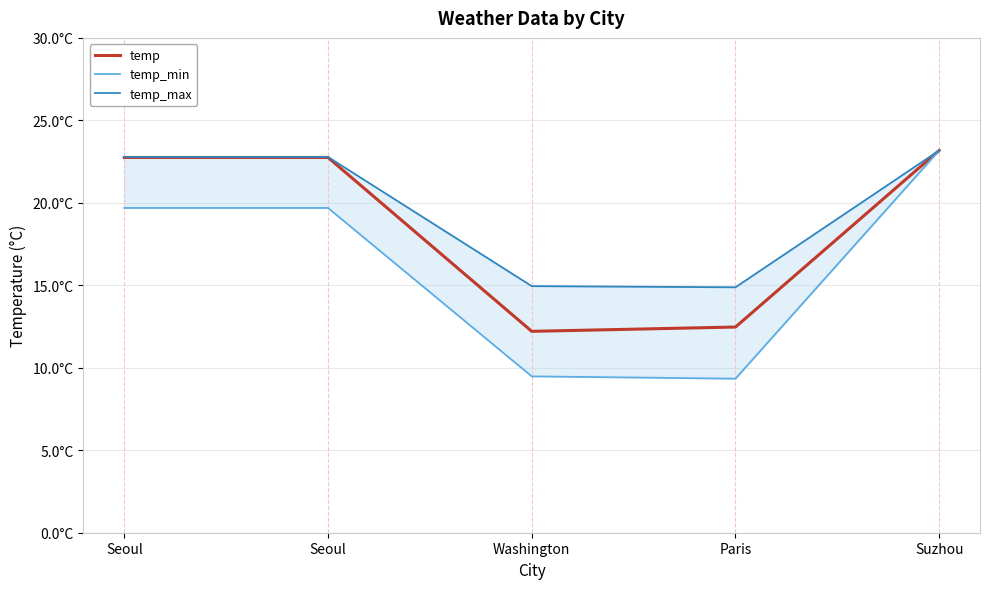

Which series has the largest total across all categories?

temp_max